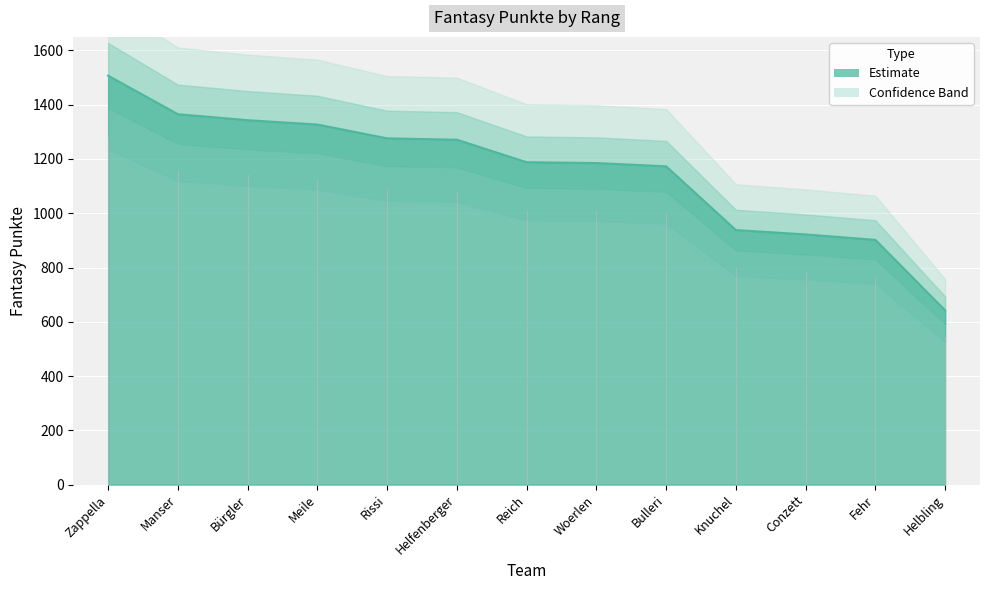

Reading right to left, extract all data points from this chart.

Helbling=642	Fehr=902	Conzett=922	Knuchel=938	Bulleri=1173	Woerlen=1185	Reich=1188	Helfenberger=1271	Rissi=1276	Meile=1327	Bürgler=1343	Manser=1365	Zappella=1507